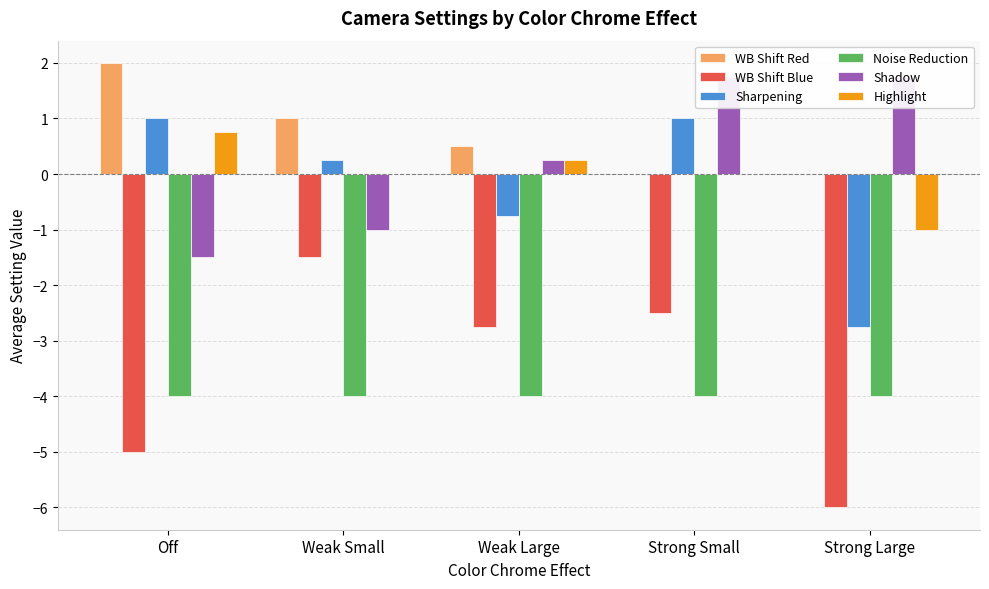

At Weak Small, list the series in order from largest to smallest.

WB Shift Red, Sharpening, Highlight, Shadow, WB Shift Blue, Noise Reduction